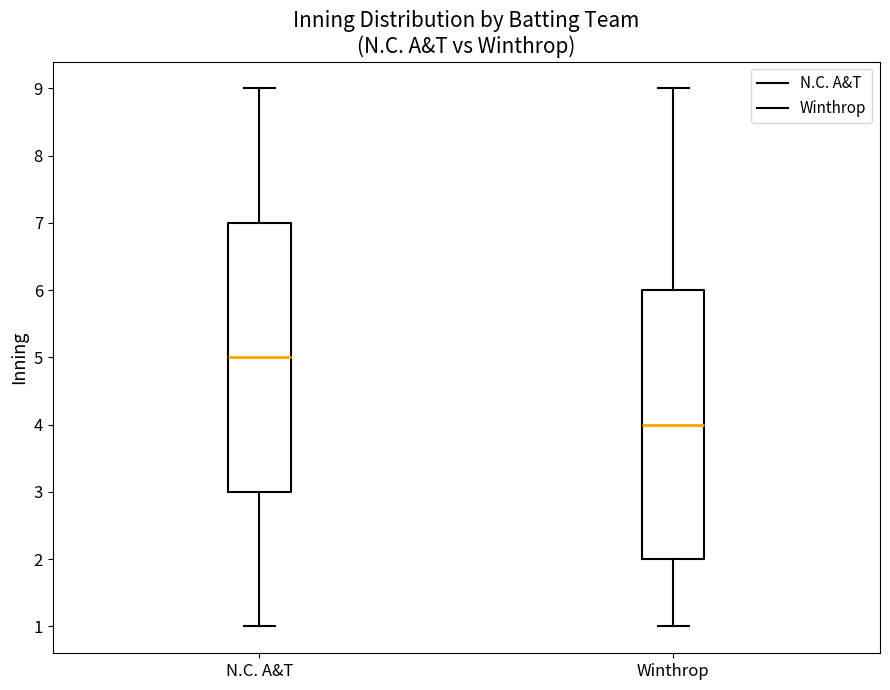

Reading left to right, transcribe this box plot: for each box, give where its median line is, the range the box spans, and where its two whiskers end, as read against the y-axis. The values are not printed on the chart, so give them approximately, as read against the axis.

N.C. A&T: median 5, box 3 to 7, whiskers 1 to 9
Winthrop: median 4, box 2 to 6, whiskers 1 to 9